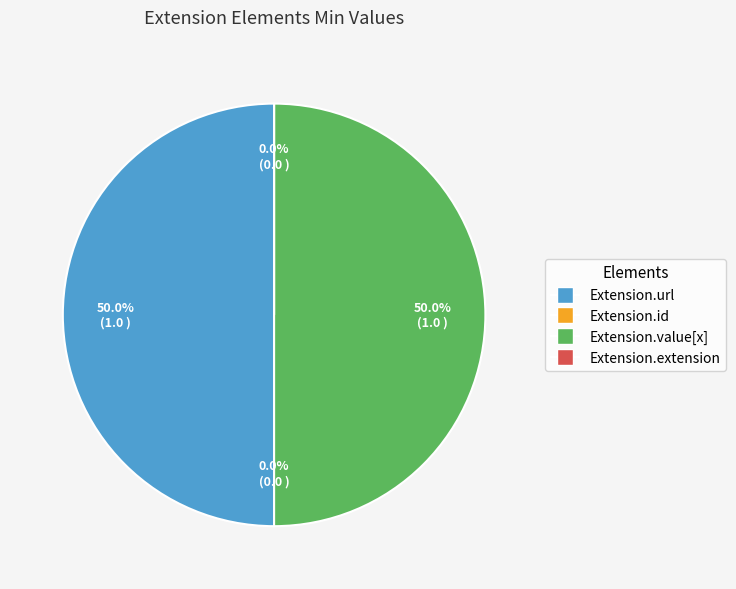

Rank the categories by value from lowest to highest.

Extension.id, Extension.extension, Extension.url, Extension.value[x]